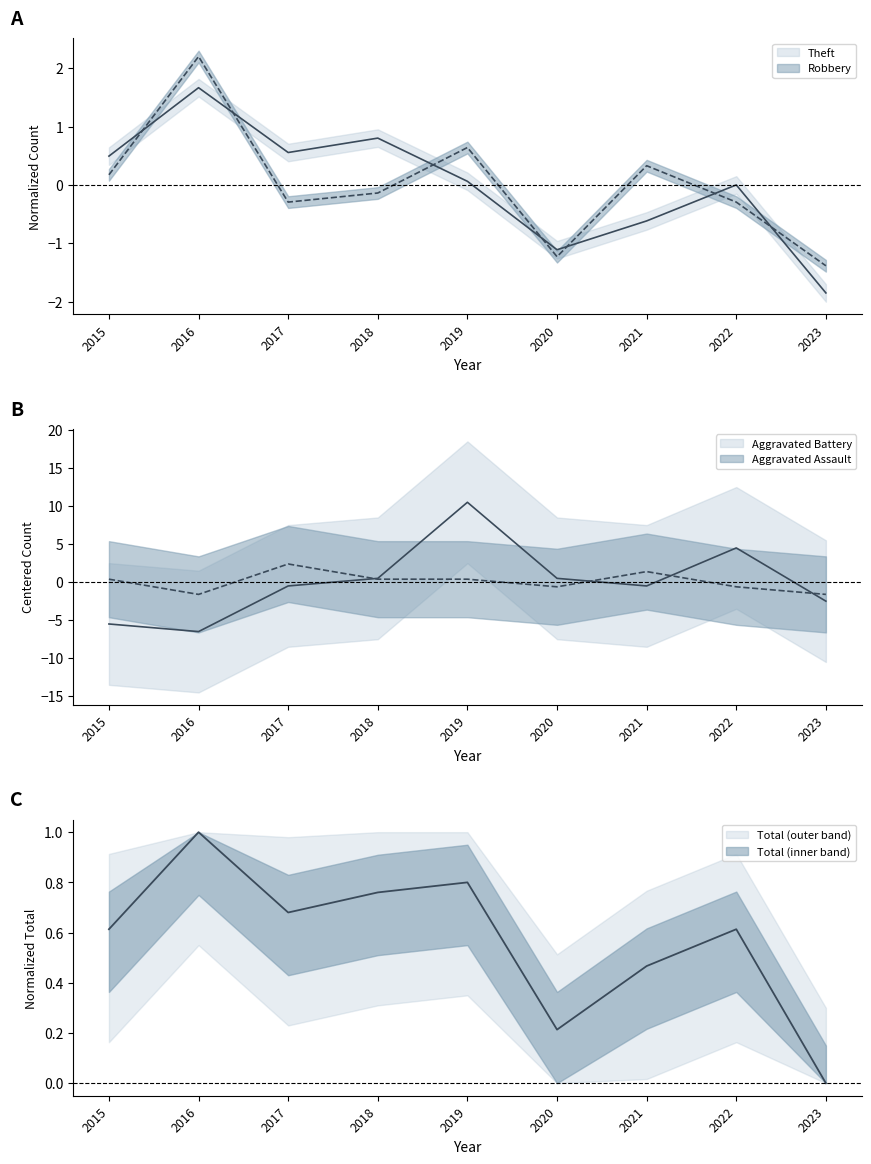

What is the sum of the Aggravated Battery values at 2020 and 2016?

-6.1